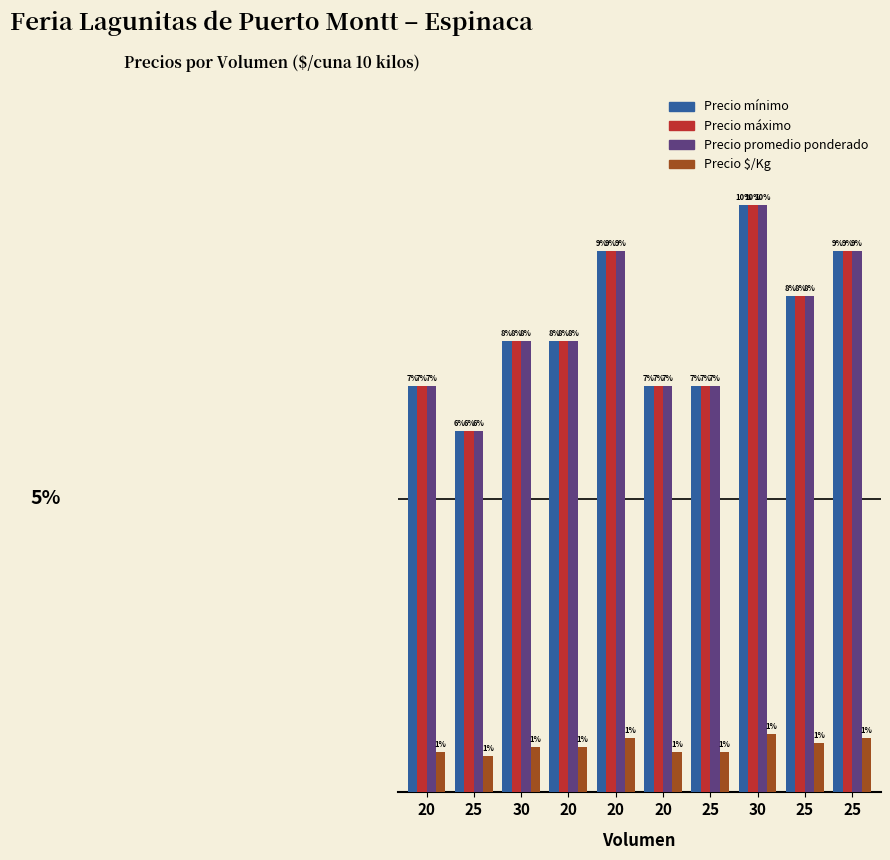

What is the label of the 2nd bar from the right?

25